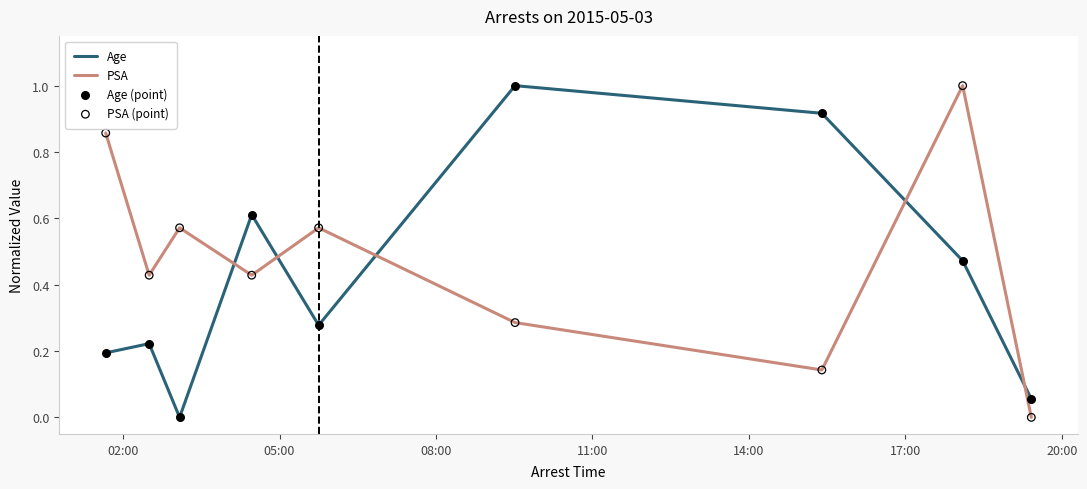

Which series has the largest total across all categories?

PSA